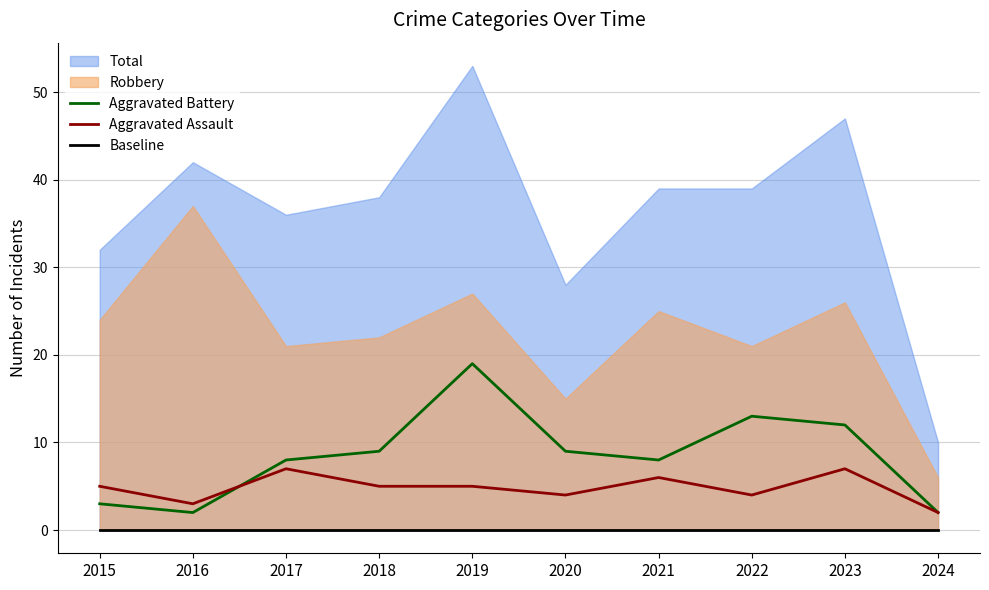

At which label does Aggravated Battery reach its peak?

2019